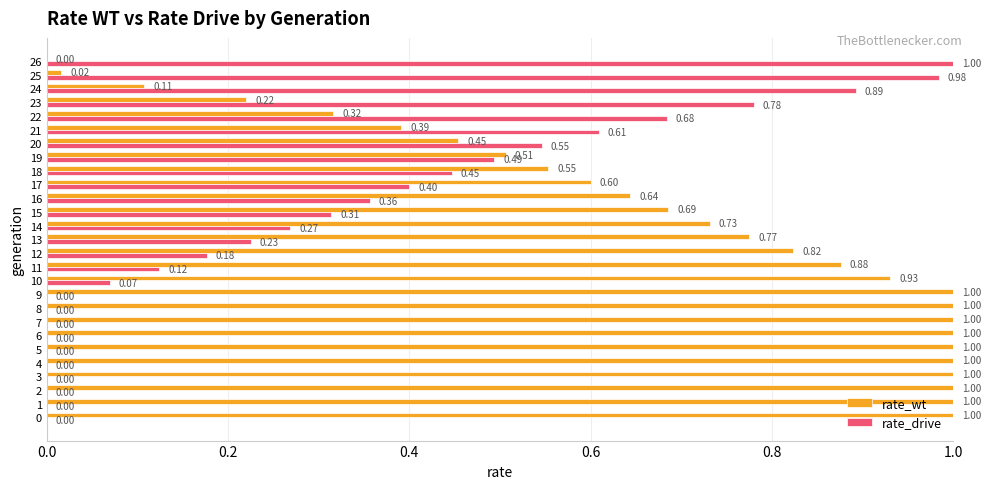

What is the sum of all rate_drive values?

8.4